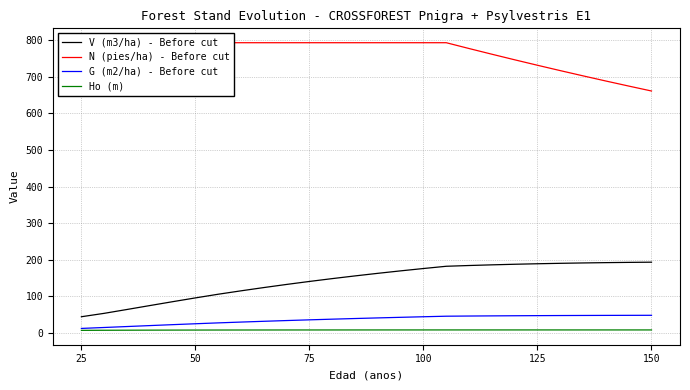

True or false: G (m2/ha) - Before cut and V (m3/ha) - Before cut intersect in this chart.

False